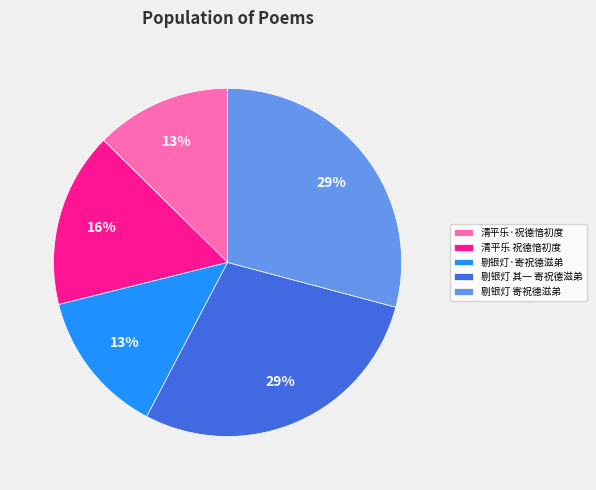

True or false: 清平乐·祝德愔初度 accounts for 13% of the total.

True